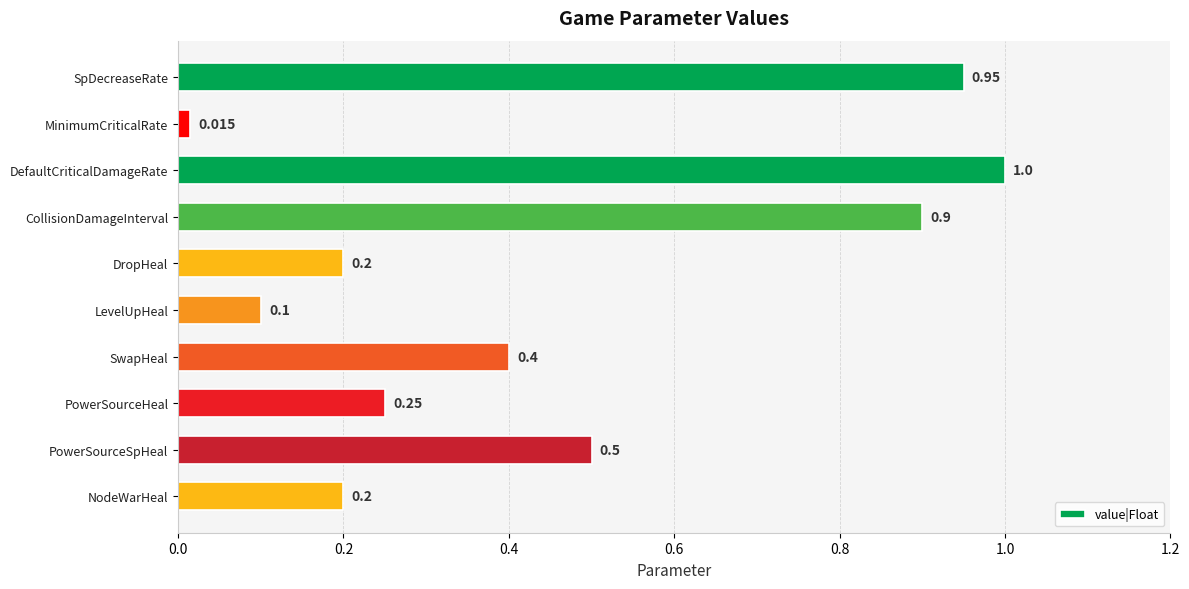

What is the label of the 3rd bar from the bottom?

PowerSourceHeal